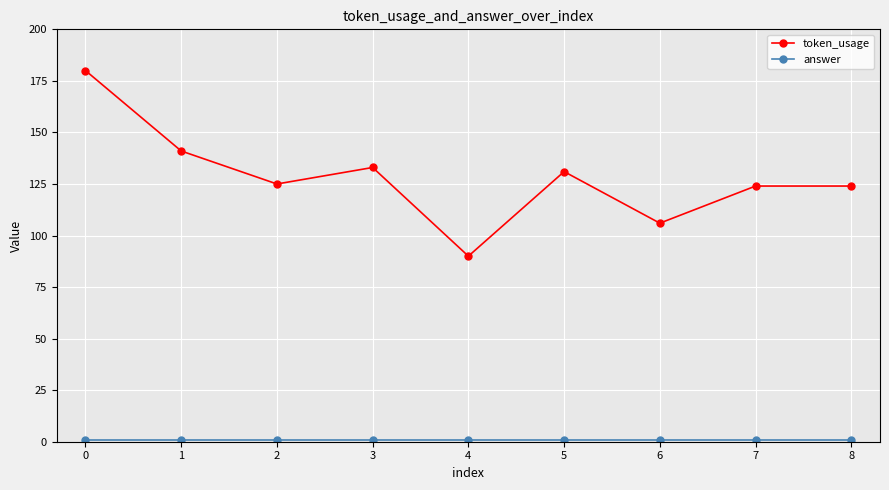

Which series has the largest range (max minus min)?

token_usage